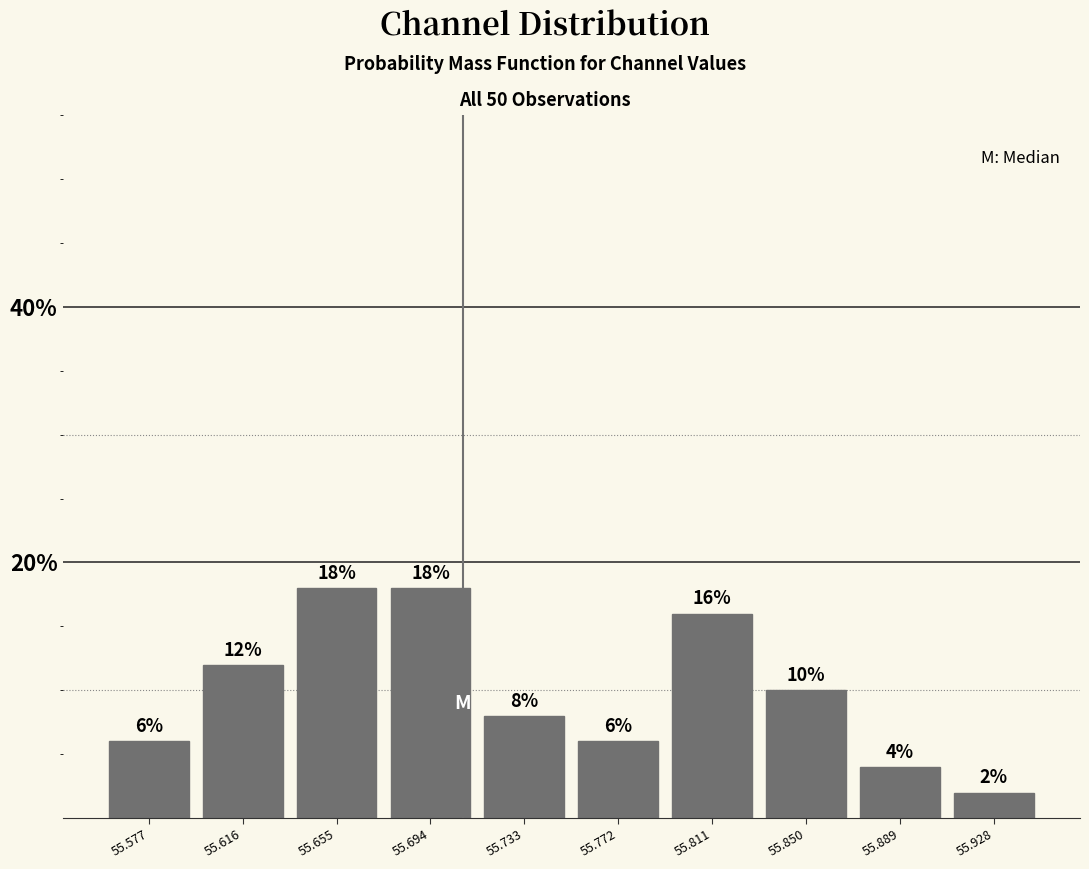

What is the height of the bar covering 55.560 to 55.595 on the x-axis? The bar edges are not printed on the chart, so give them approximately, as read against the axis.

6